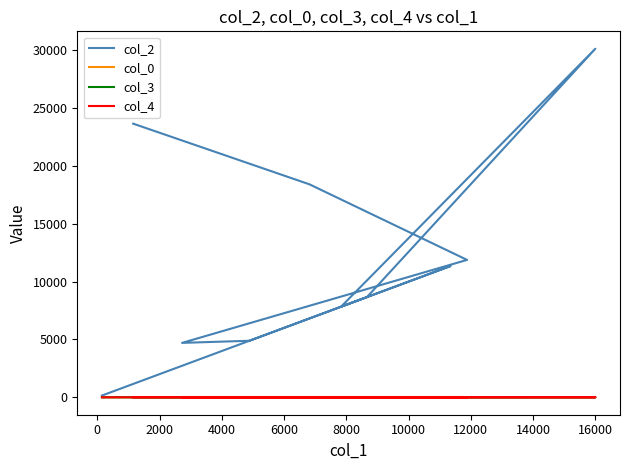

Is the value of col_0 at 12000 greater than the value of col_2 at 8000?

No